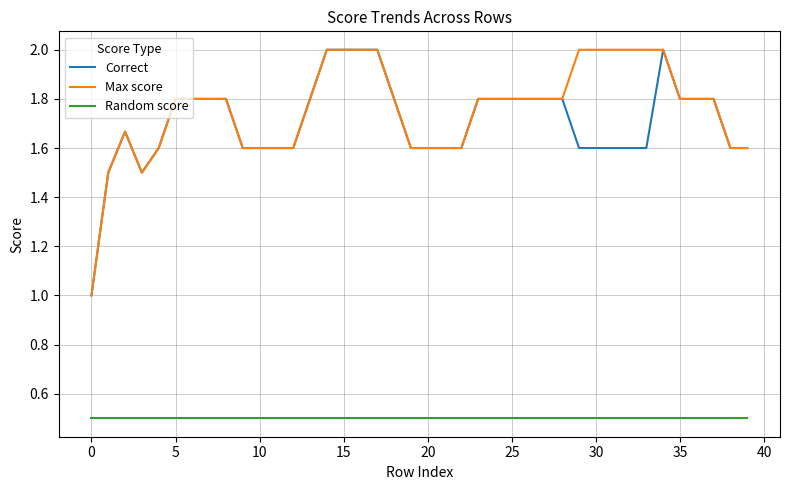

What is the smallest value displayed?

0.5